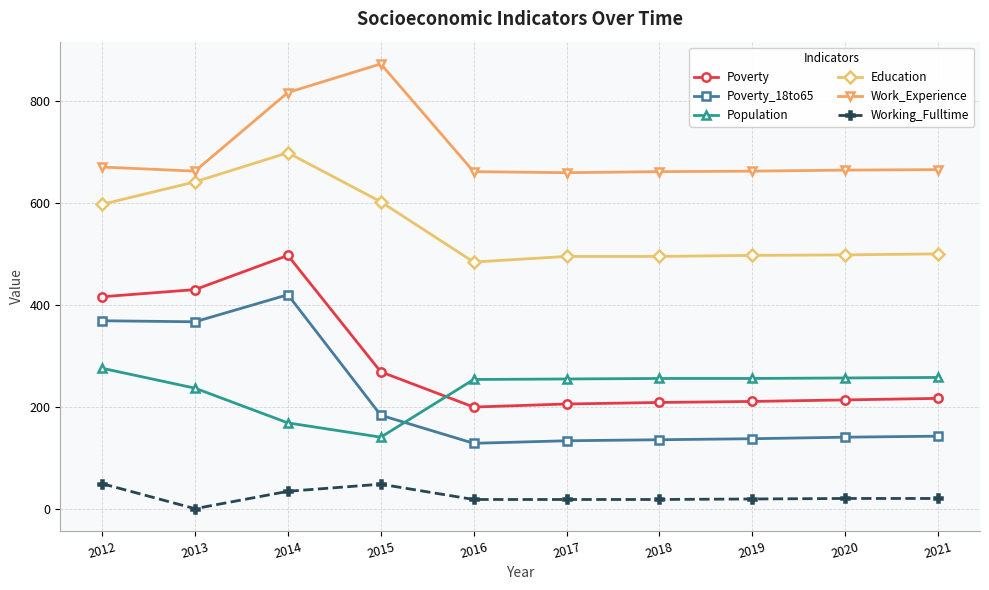

True or false: Work_Experience and Poverty_18to65 cross at least once.

False